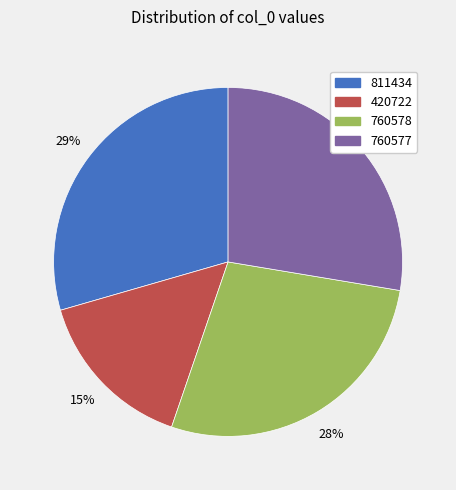

Which category has the smallest portion of the pie?

420722